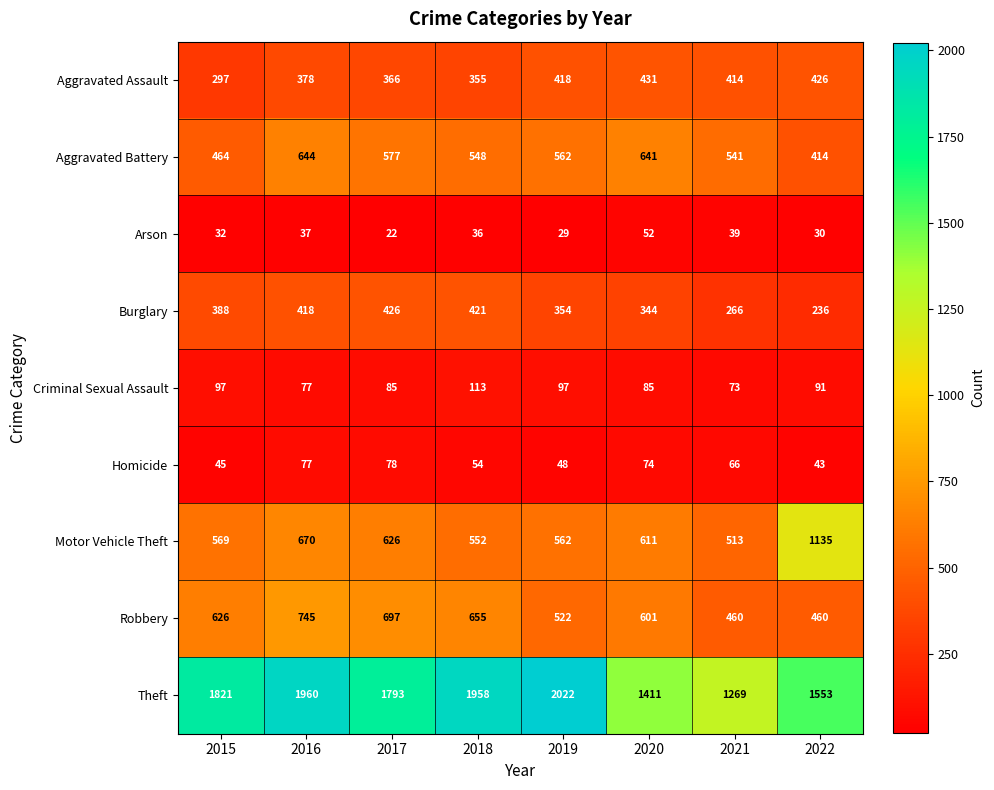

At 2018, list the series in order from smallest to largest.

Arson, Homicide, Criminal Sexual Assault, Aggravated Assault, Burglary, Aggravated Battery, Motor Vehicle Theft, Robbery, Theft